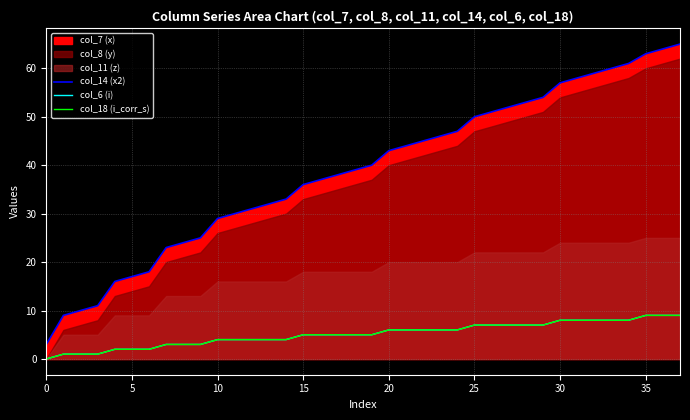

Reading left to right, transcribe all the data shown in this chart.

col_14 (x2): 3	9	10	11	16	17	18	23	24	25	29	30	31	32	33	36	37	38	39	40	43	44	45	46	47	50	51	52	53	54	57	58	59	60	61	63	64	65
col_6 (i): 0	1	1	1	2	2	2	3	3	3	4	4	4	4	4	5	5	5	5	5	6	6	6	6	6	7	7	7	7	7	8	8	8	8	8	9	9	9
col_18 (i_corr_s): 0	1	1	1	2	2	2	3	3	3	4	4	4	4	4	5	5	5	5	5	6	6	6	6	6	7	7	7	7	7	8	8	8	8	8	9	9	9